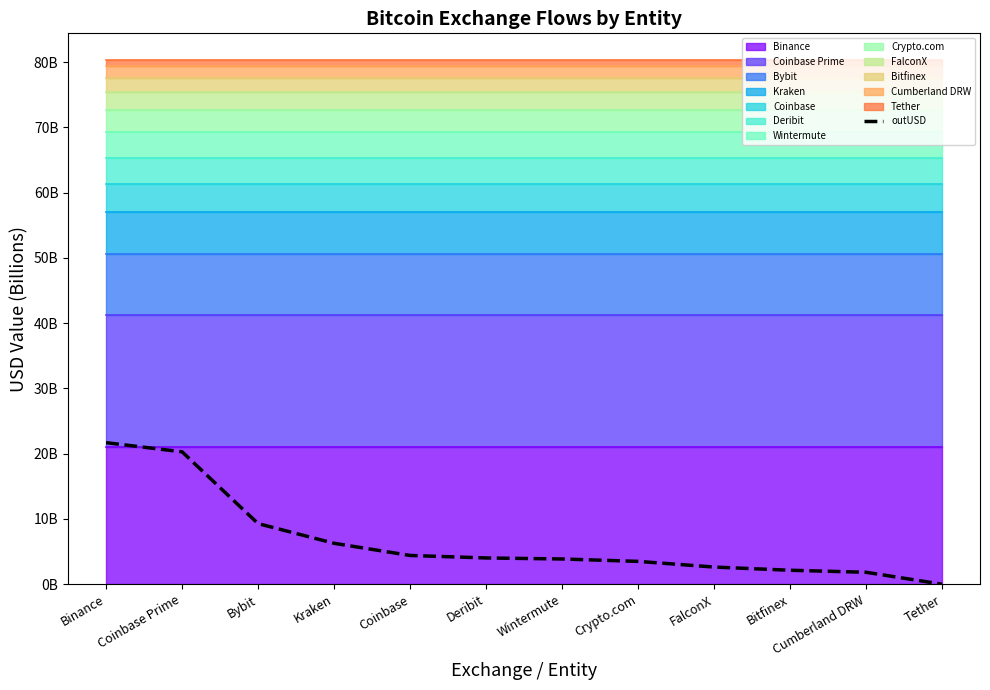

Where does the data first go above 4?

Binance